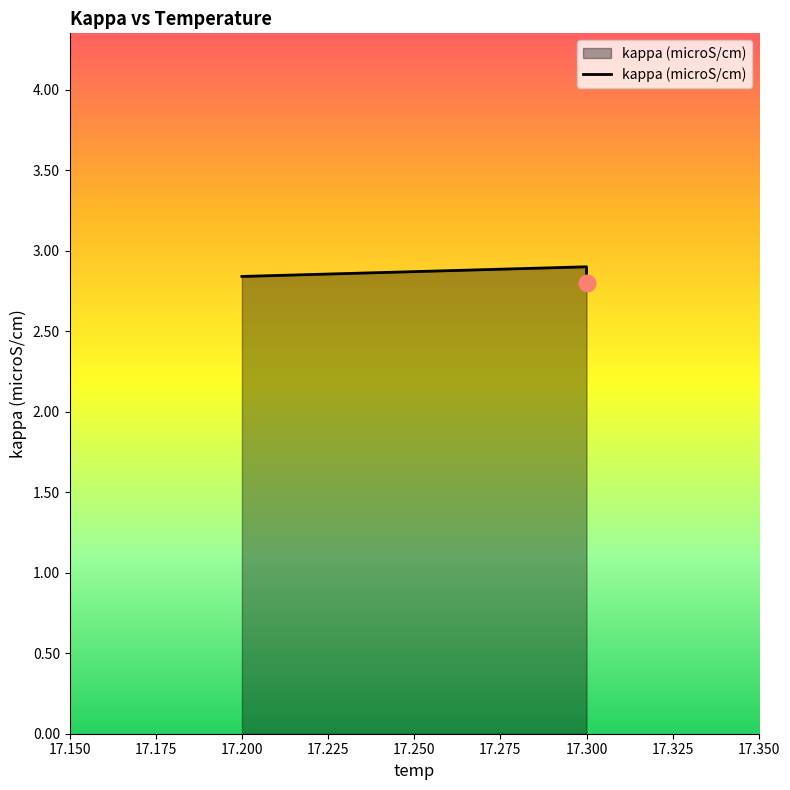

At which label is the value closest to 2?

17.300